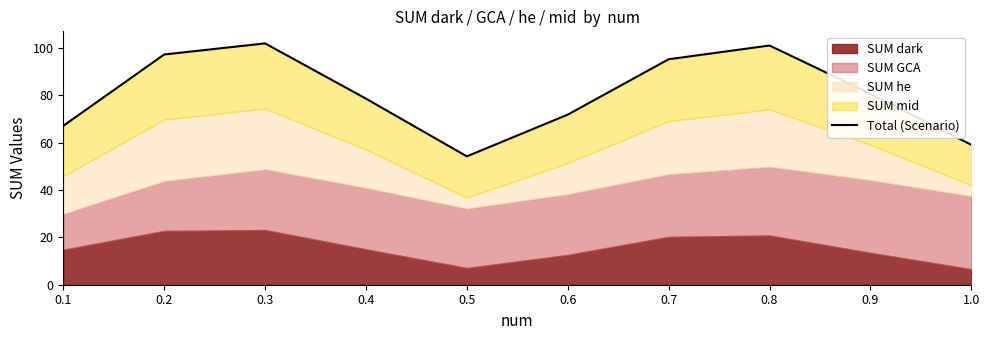

What is the sum of the values at 0.1 and 0.2?

164.4